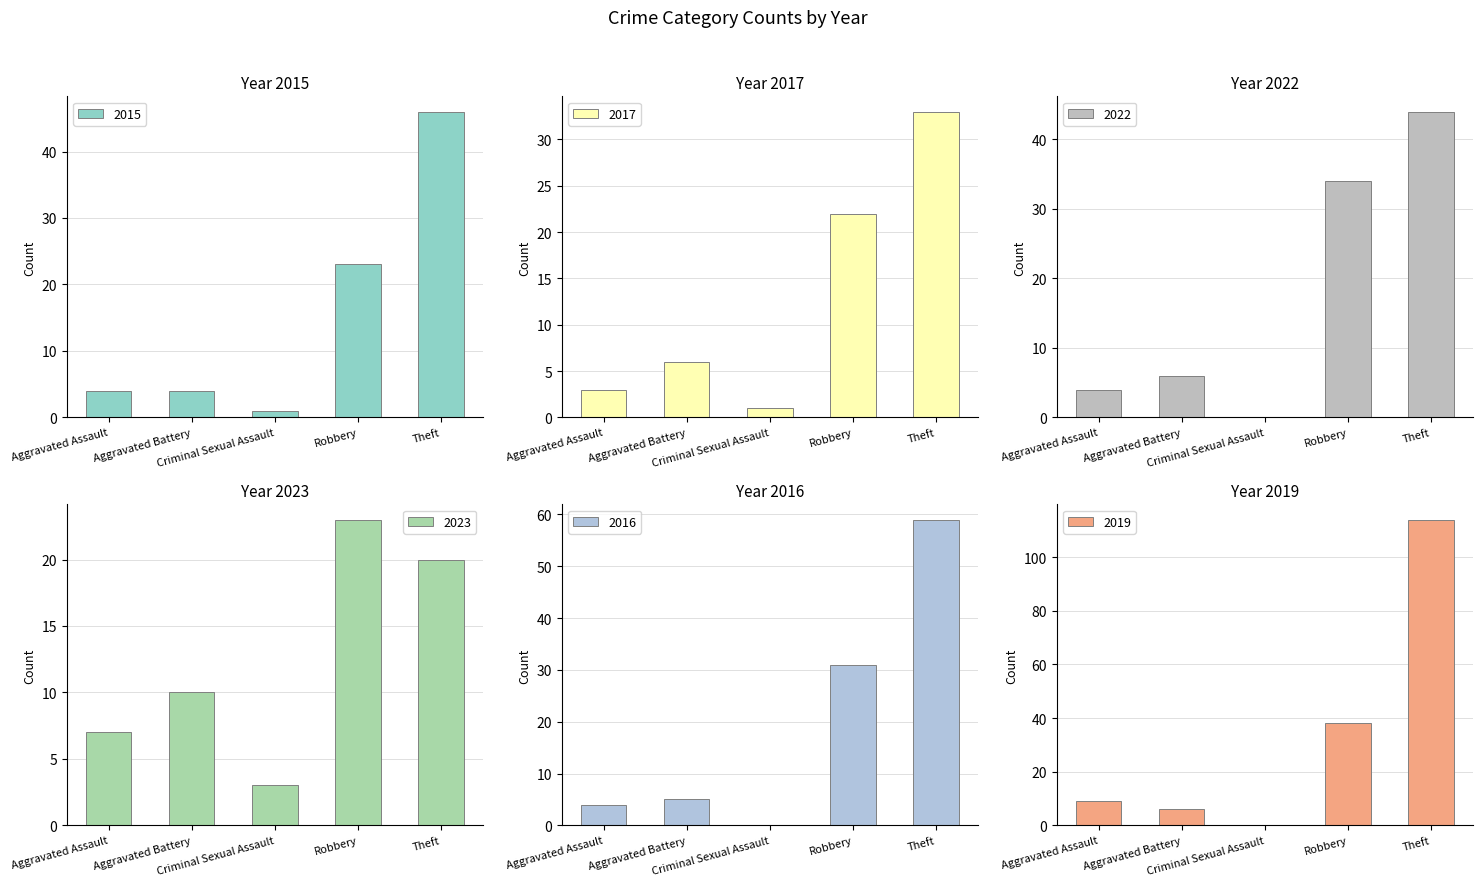

Reading left to right, list all the values displayed in this chart.

2015: 4	4	1	23	46
2017: 3	6	1	22	33
2022: 4	6	0	34	44
2023: 7	10	3	23	20
2016: 4	5	0	31	59
2019: 9	6	0	38	114